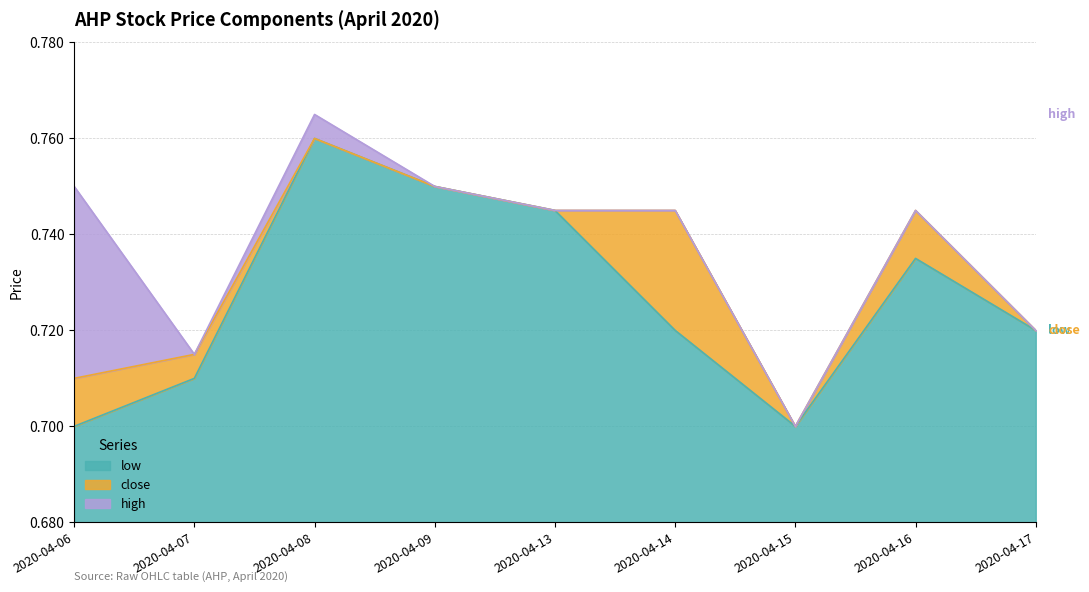

Where is the first local minimum for high?

2020-04-07